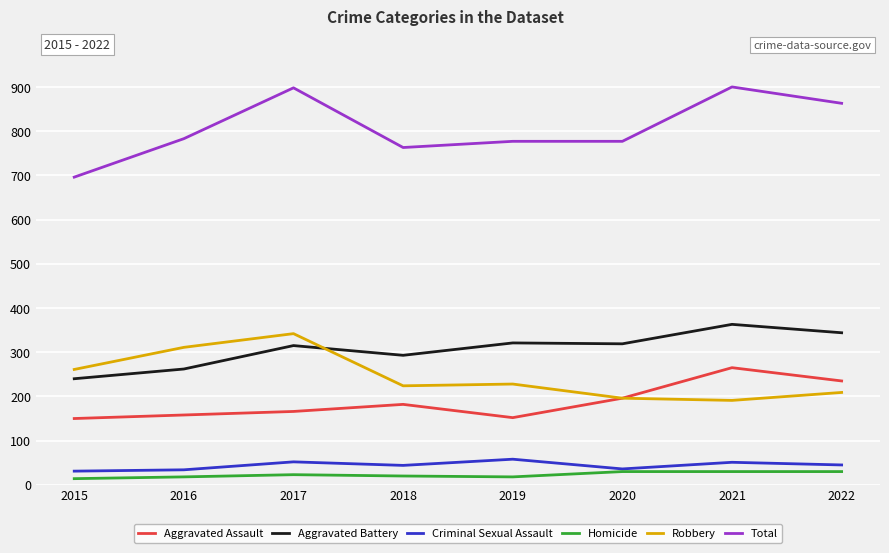

What is the lowest value of the Homicide series?

14